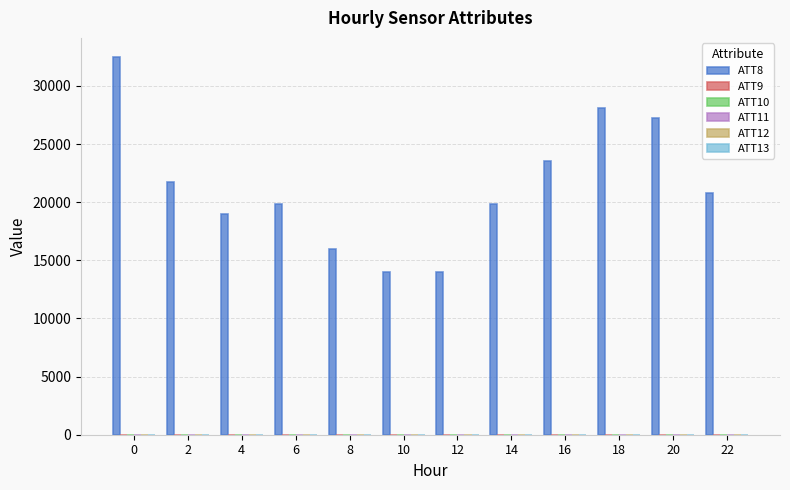

How many categories are shown in the chart?

12